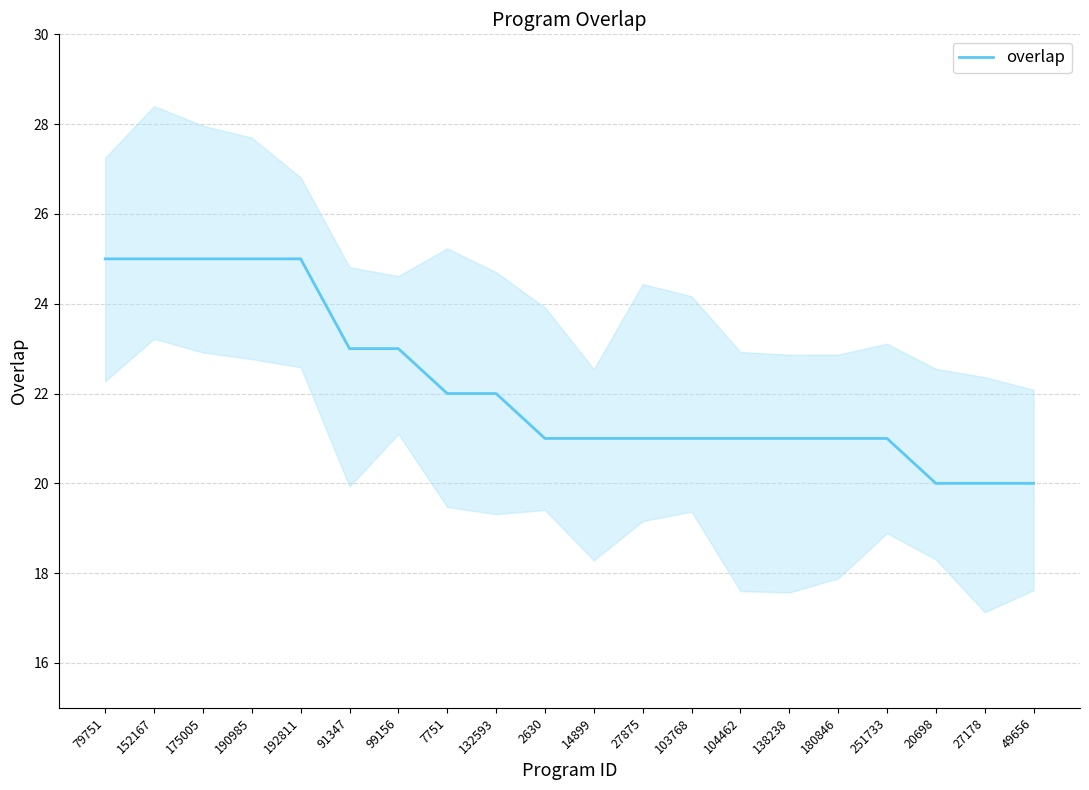

What is the sum of the values at 138238 and 27875?

42